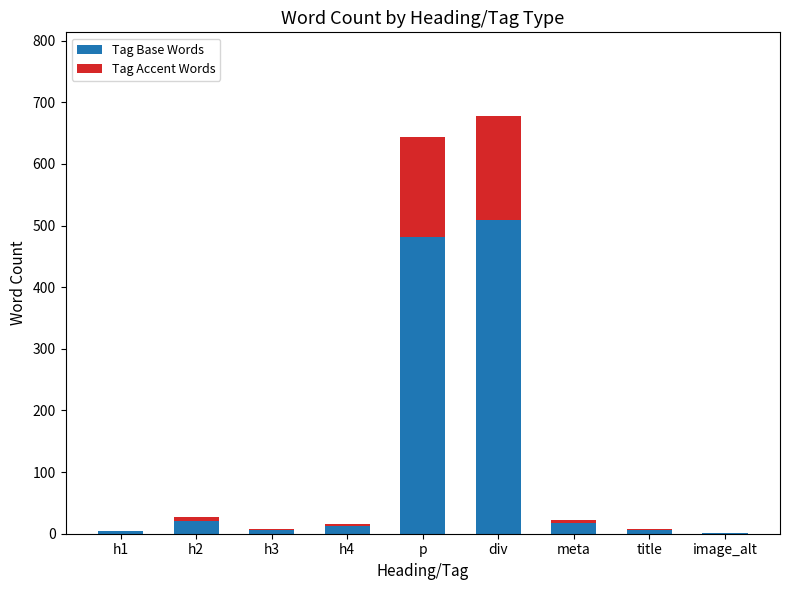

At which label does Tag Base Words reach its peak?

div